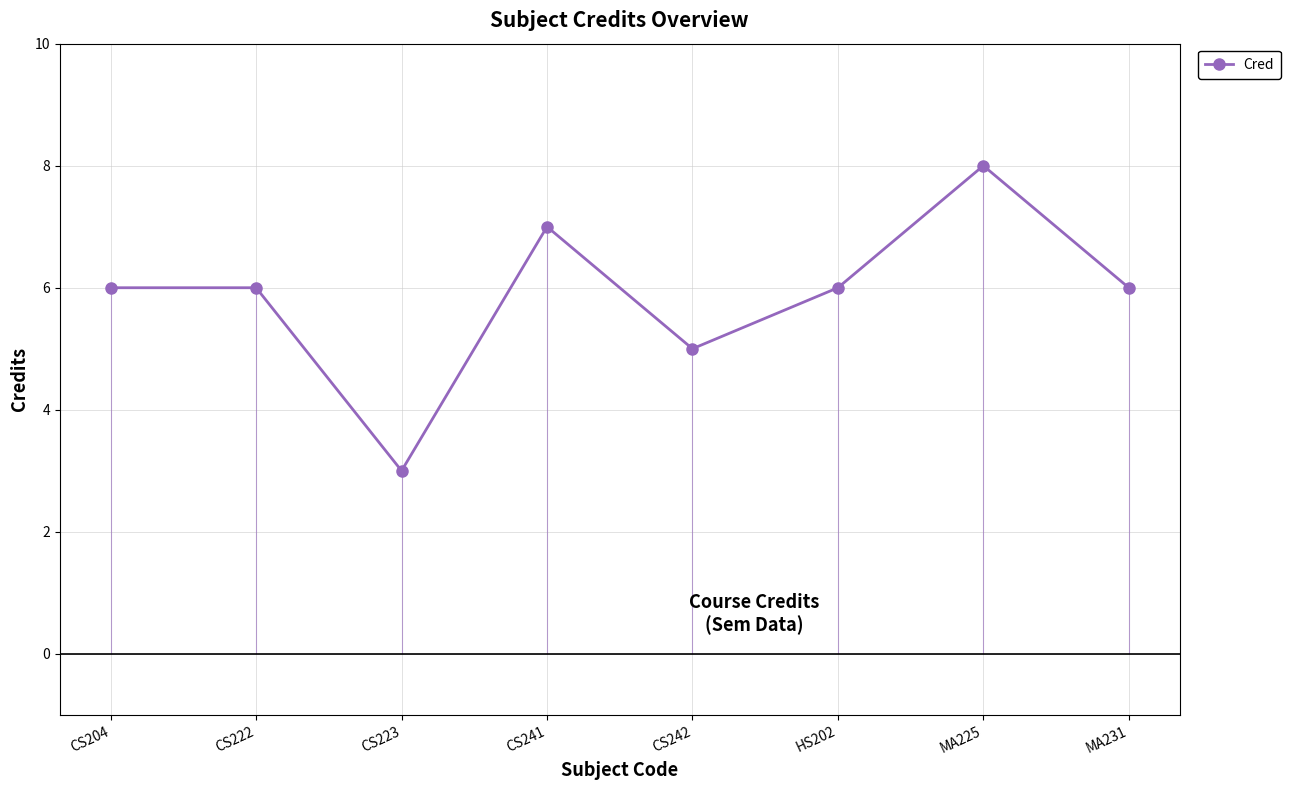

Does the chart have visible grid lines?

Yes